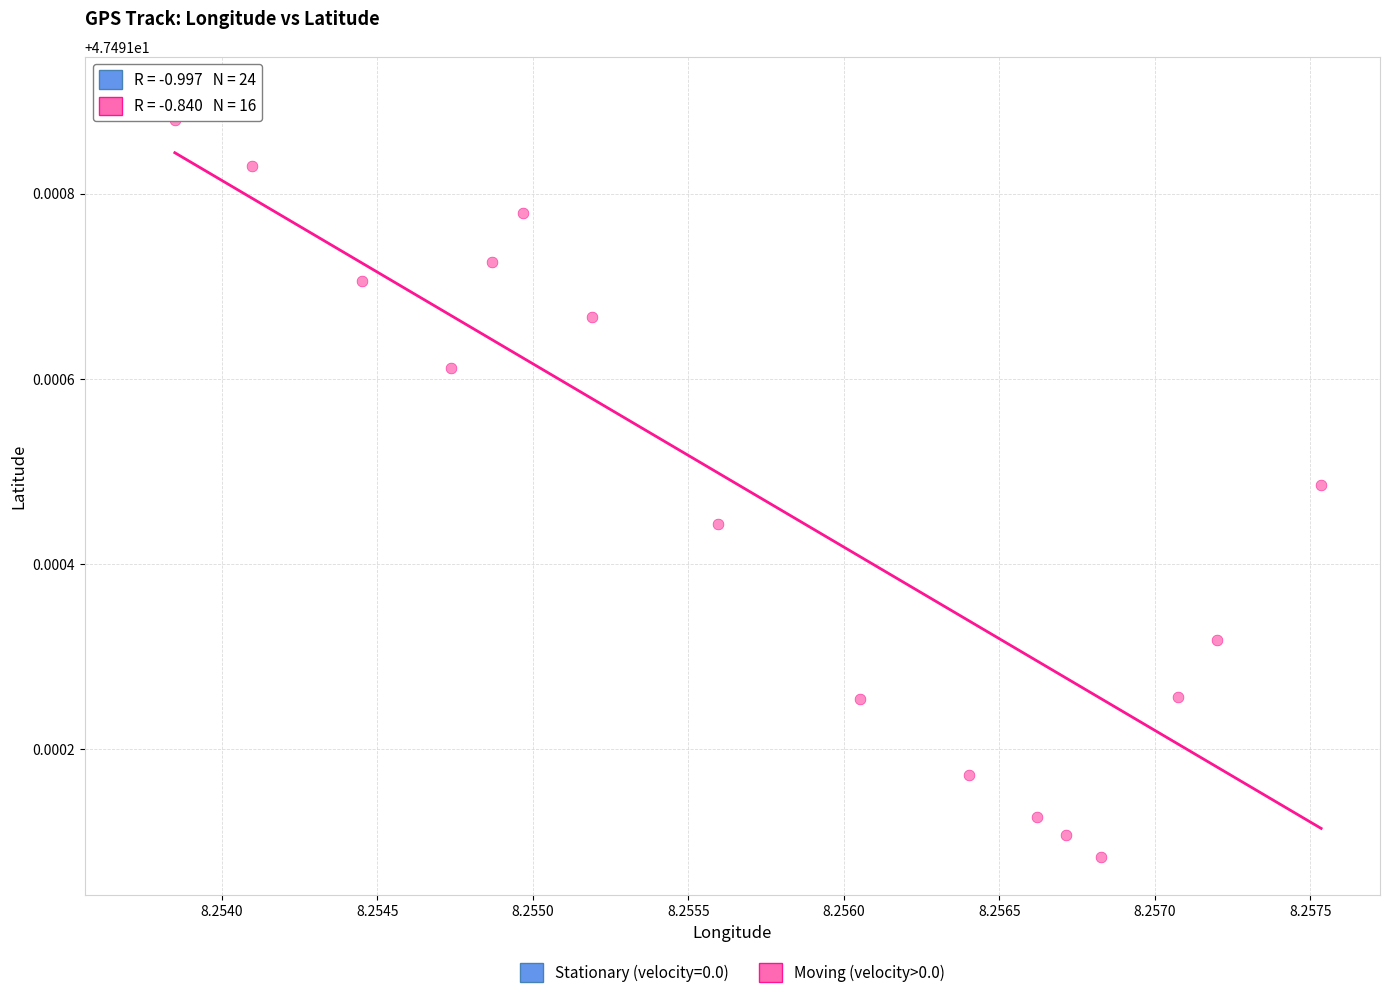

Which series contains the lowest Y value?

Moving (velocity>0.0)